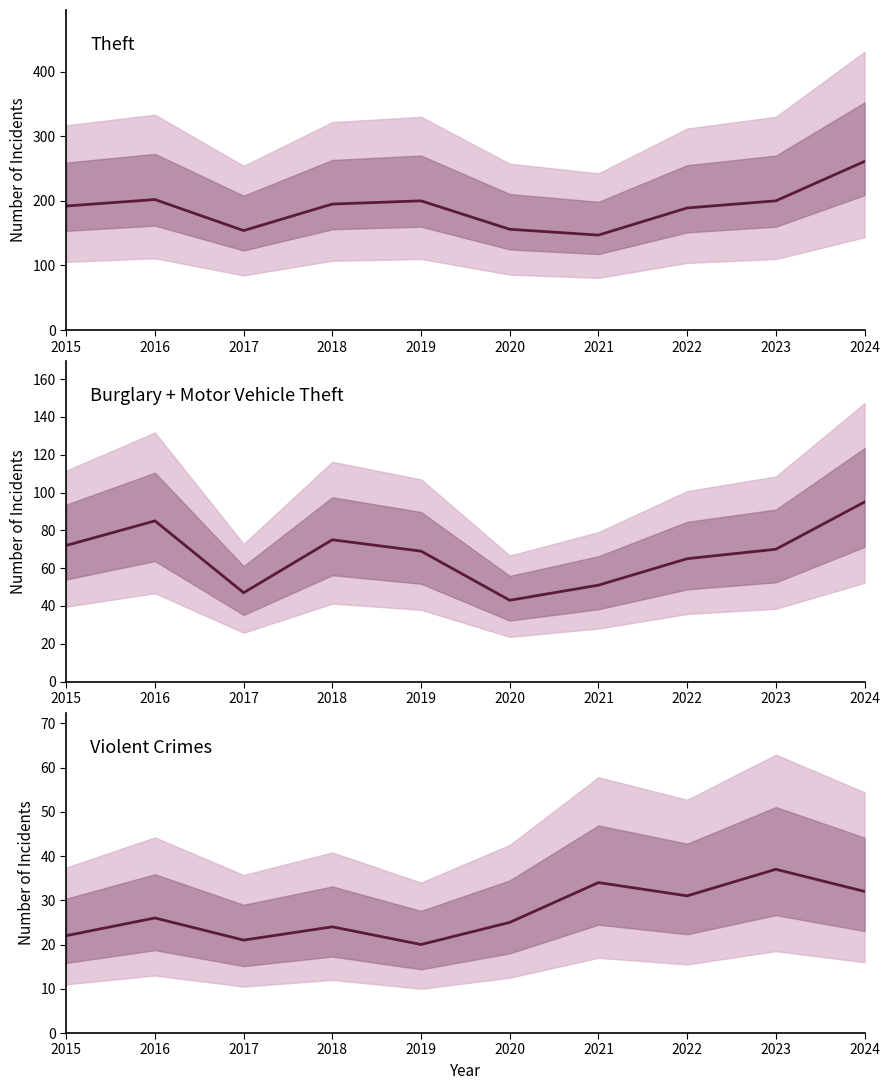

What is the difference between the second highest and minimum values in the Theft series?

55